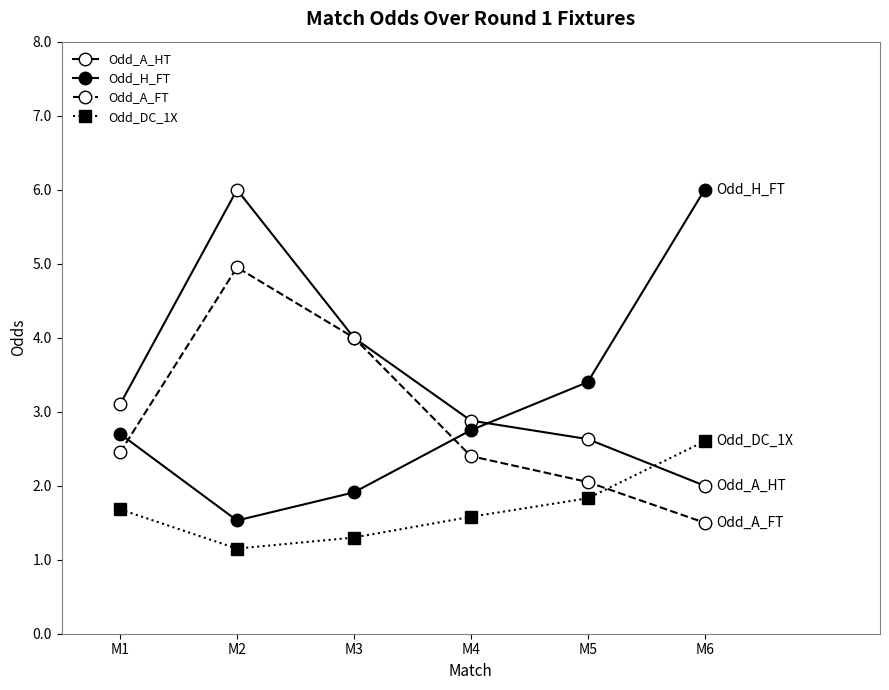

The Odd_DC_1X series shows 1.1 at M2. True or false?

True